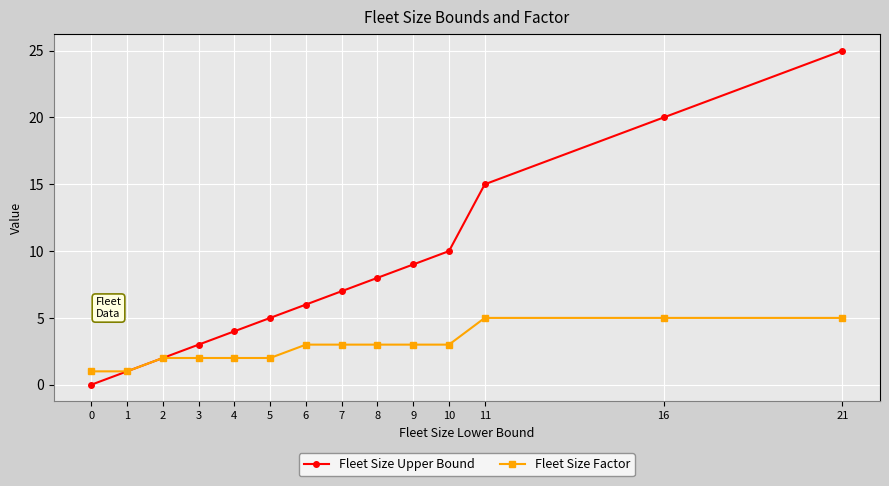

What is the spread (max minus min) of values at 3?

1